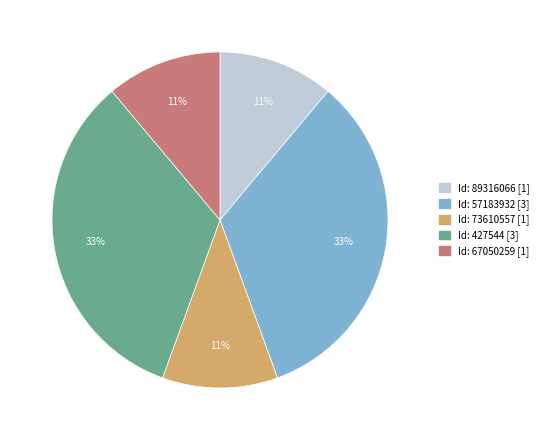

Is there any slice that represents more than half of the pie?

No